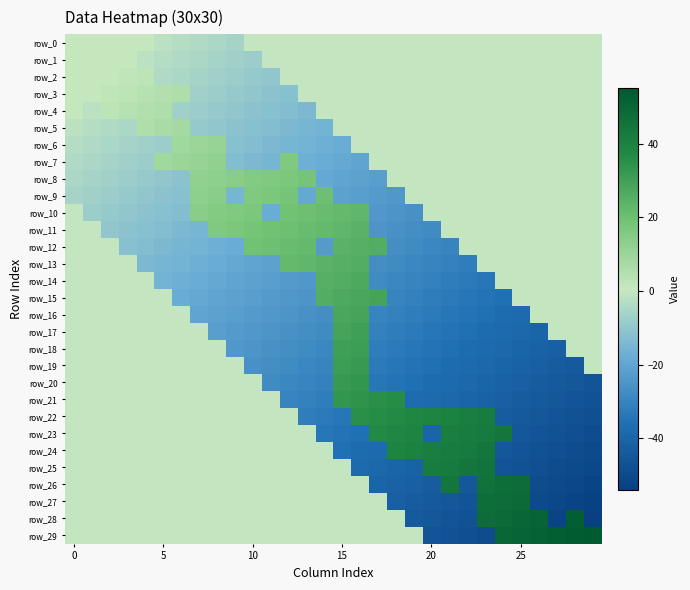

Reading left to right, list all the values displayed in this chart.

row_0: 1	1	1	1	1	-2	-3	-4	-5	-6	0	0	0	0	0	0	0	0	0	0	0	0	0	0	0	0	0	0	0	0
row_1: 1	1	1	1	-2	-3	-4	-5	-6	-7	-8	0	0	0	0	0	0	0	0	0	0	0	0	0	0	0	0	0	0	0
row_2: 1	1	1	2	3	-4	-5	-6	-7	-8	-9	-10	0	0	0	0	0	0	0	0	0	0	0	0	0	0	0	0	0	0
row_3: 1	1	2	3	4	5	6	-7	-8	-9	-10	-11	-12	0	0	0	0	0	0	0	0	0	0	0	0	0	0	0	0	0
row_4: 1	-2	3	4	5	6	-7	-8	-9	-10	-11	-12	-13	-14	0	0	0	0	0	0	0	0	0	0	0	0	0	0	0	0
row_5: -2	-3	-4	-5	6	7	8	-9	-10	-11	-12	-13	-14	-15	-16	0	0	0	0	0	0	0	0	0	0	0	0	0	0	0
row_6: -3	-4	-5	-6	-7	-8	9	10	11	-12	-13	-14	-15	-16	-17	-18	0	0	0	0	0	0	0	0	0	0	0	0	0	0
row_7: -4	-5	-6	-7	-8	9	10	11	12	-13	-14	-15	16	-17	-18	-19	-20	0	0	0	0	0	0	0	0	0	0	0	0	0
row_8: -5	-6	-7	-8	-9	-10	-11	12	13	14	15	16	17	18	-19	-20	-21	-22	0	0	0	0	0	0	0	0	0	0	0	0
row_9: -6	-7	-8	-9	-10	-11	-12	13	14	-15	16	17	18	-19	20	-21	-22	-23	-24	0	0	0	0	0	0	0	0	0	0	0
row_10: 0	-8	-9	-10	-11	-12	-13	14	15	16	17	-18	19	20	21	22	23	-24	-25	-26	0	0	0	0	0	0	0	0	0	0
row_11: 0	0	-10	-11	-12	-13	-14	-15	16	17	18	19	20	21	22	23	24	-25	-26	-27	-28	0	0	0	0	0	0	0	0	0
row_12: 0	0	0	-12	-13	-14	-15	-16	-17	-18	19	20	21	22	-23	24	25	26	-27	-28	-29	-30	0	0	0	0	0	0	0	0
row_13: 0	0	0	0	-14	-15	-16	-17	-18	-19	-20	-21	22	23	24	25	26	-27	-28	-29	-30	-31	-32	0	0	0	0	0	0	0
row_14: 0	0	0	0	0	-16	-17	-18	-19	-20	-21	-22	-23	-24	25	26	27	-28	-29	-30	-31	-32	-33	-34	0	0	0	0	0	0
row_15: 0	0	0	0	0	0	-18	-19	-20	-21	-22	-23	-24	-25	26	27	28	29	-30	-31	-32	-33	-34	-35	-36	0	0	0	0	0
row_16: 0	0	0	0	0	0	0	-20	-21	-22	-23	-24	-25	-26	-27	28	29	-30	-31	-32	-33	-34	-35	-36	-37	-38	0	0	0	0
row_17: 0	0	0	0	0	0	0	0	-22	-23	-24	-25	-26	-27	-28	29	30	-31	-32	-33	-34	-35	-36	-37	-38	-39	-40	0	0	0
row_18: 0	0	0	0	0	0	0	0	0	-24	-25	-26	-27	-28	-29	30	31	-32	-33	-34	-35	-36	-37	-38	-39	-40	-41	-42	0	0
row_19: 0	0	0	0	0	0	0	0	0	0	-26	-27	-28	-29	-30	31	32	-33	-34	-35	-36	-37	-38	-39	-40	-41	-42	-43	-44	0
row_20: 0	0	0	0	0	0	0	0	0	0	0	-28	-29	-30	-31	32	33	-34	-35	-36	-37	-38	-39	-40	-41	-42	-43	-44	-45	-46
row_21: 0	0	0	0	0	0	0	0	0	0	0	0	-30	-31	-32	33	34	35	36	-37	-38	-39	-40	-41	-42	-43	-44	-45	-46	-47
row_22: 0	0	0	0	0	0	0	0	0	0	0	0	0	-32	-33	-34	35	36	37	38	39	40	41	42	-43	-44	-45	-46	-47	-48
row_23: 0	0	0	0	0	0	0	0	0	0	0	0	0	0	-34	-35	-36	37	38	39	-40	41	42	43	44	-45	-46	-47	-48	-49
row_24: 0	0	0	0	0	0	0	0	0	0	0	0	0	0	0	-36	-37	-38	39	40	41	42	43	44	-45	-46	-47	-48	-49	-50
row_25: 0	0	0	0	0	0	0	0	0	0	0	0	0	0	0	0	-38	-39	-40	-41	42	43	44	45	-46	-47	-48	-49	-50	-51
row_26: 0	0	0	0	0	0	0	0	0	0	0	0	0	0	0	0	0	-40	-41	-42	-43	44	-45	46	47	48	-49	-50	-51	-52
row_27: 0	0	0	0	0	0	0	0	0	0	0	0	0	0	0	0	0	0	-42	-43	-44	-45	-46	47	48	49	-50	-51	-52	-53
row_28: 0	0	0	0	0	0	0	0	0	0	0	0	0	0	0	0	0	0	0	-44	-45	-46	-47	48	49	50	51	-52	53	-54
row_29: 0	0	0	0	0	0	0	0	0	0	0	0	0	0	0	0	0	0	0	0	-46	-47	-48	-49	50	51	52	53	54	55